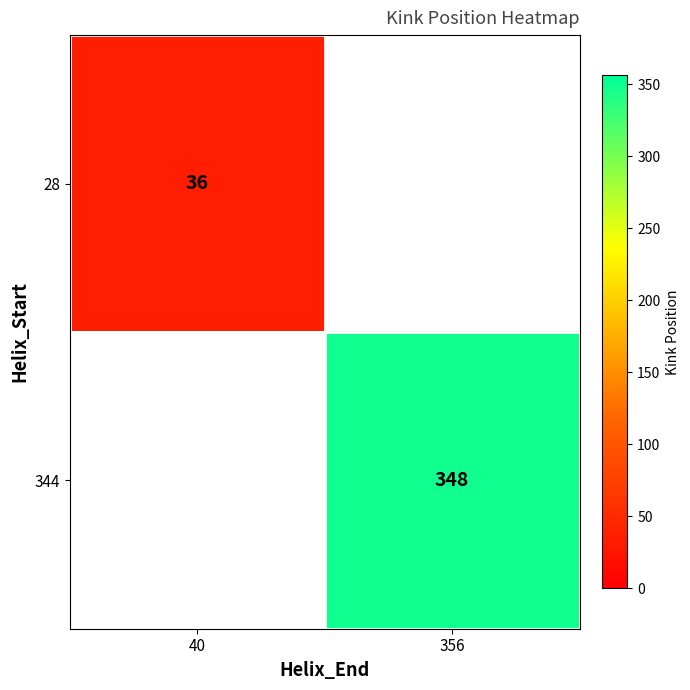

Is it true that 28 equals 36 at 40?

True